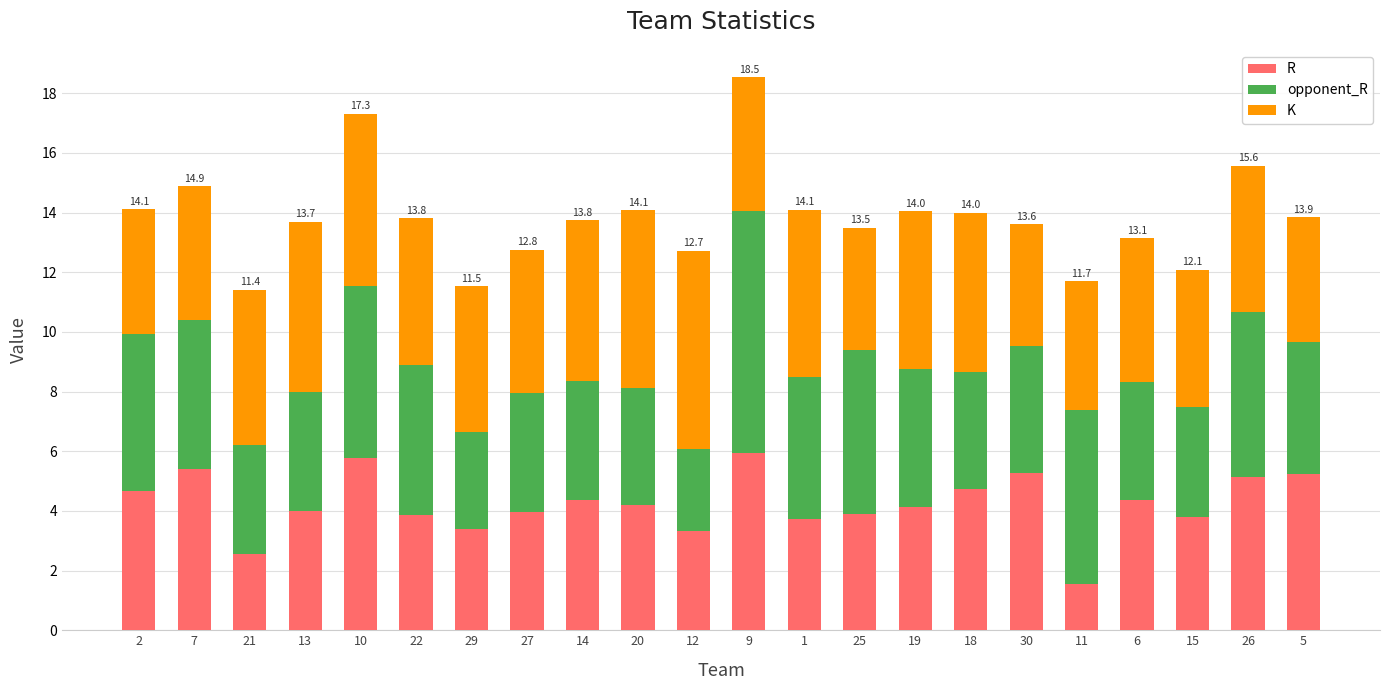

What is the sum of the R values at 20 and 22?

8.1